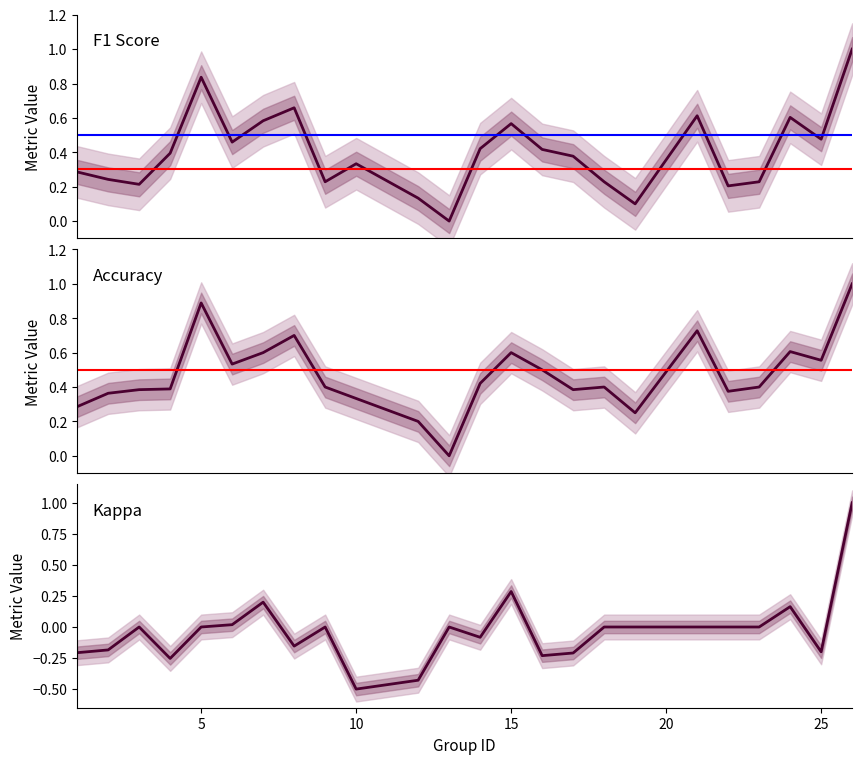

The value of accuracy at 30 is 0.3. True or false?

False